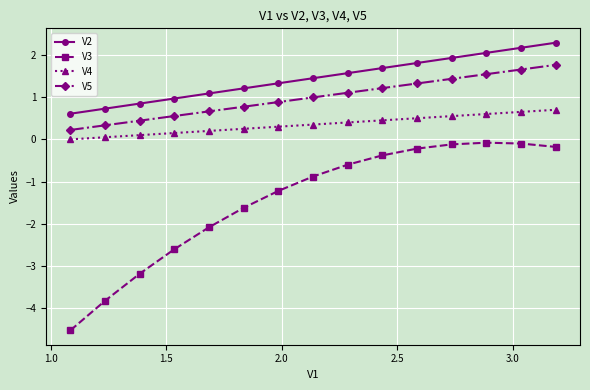

Does the chart have visible grid lines?

Yes